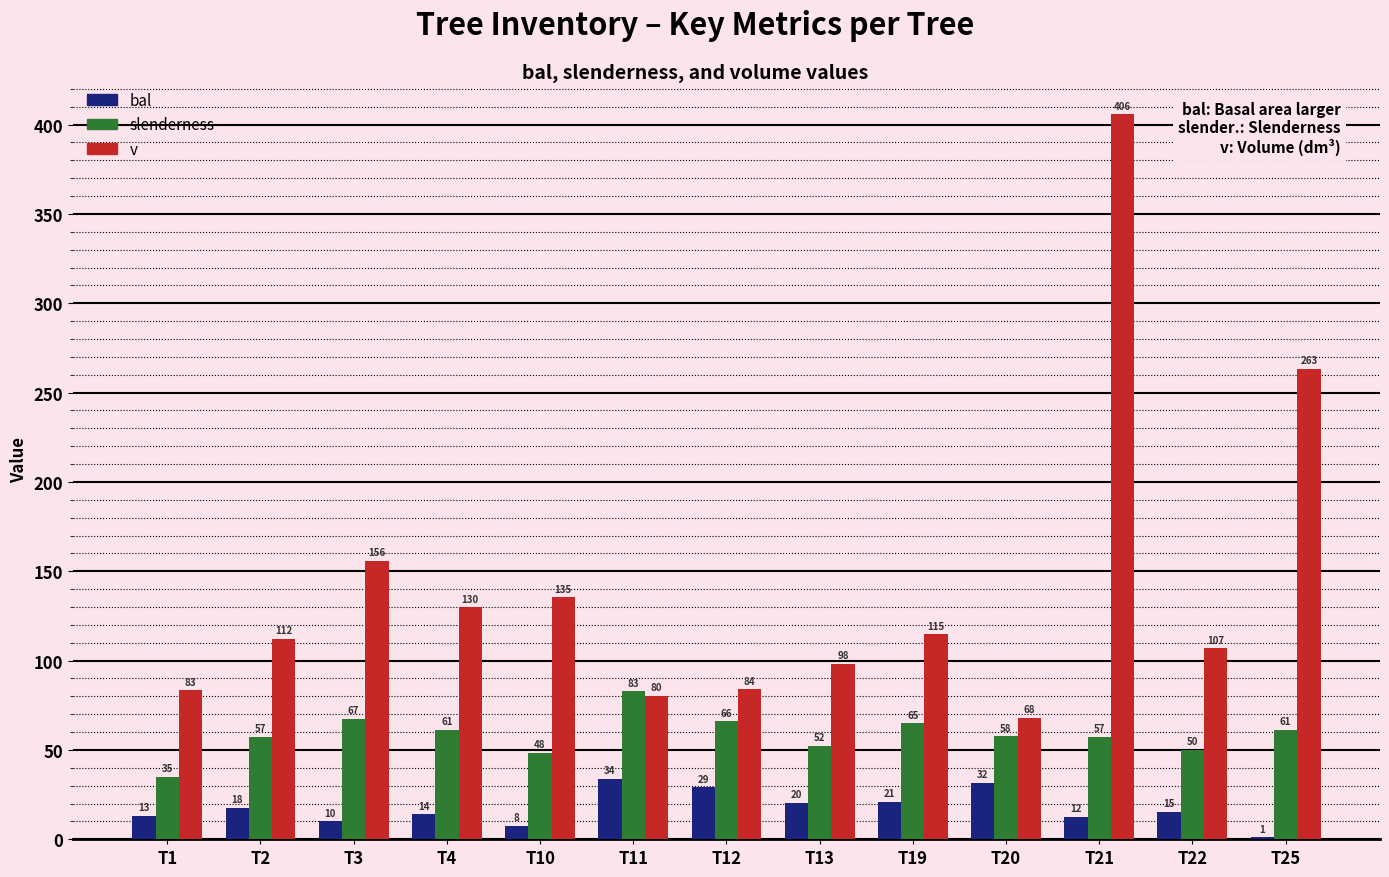

What is the sum of the bal values at T19 and T10?

28.5